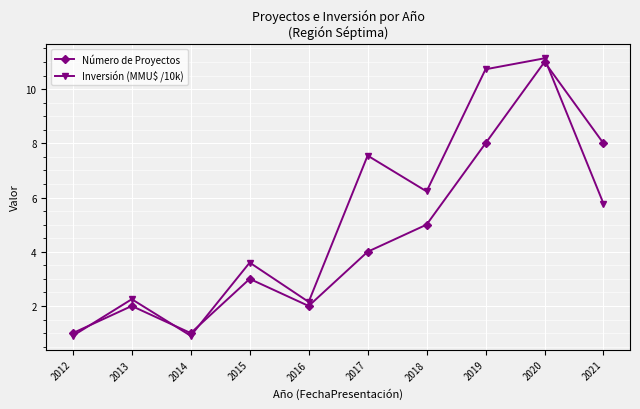

Is the value of Inversión (MMU$ /10k) at 2012 greater than the value of Número de Proyectos at 2017?

No